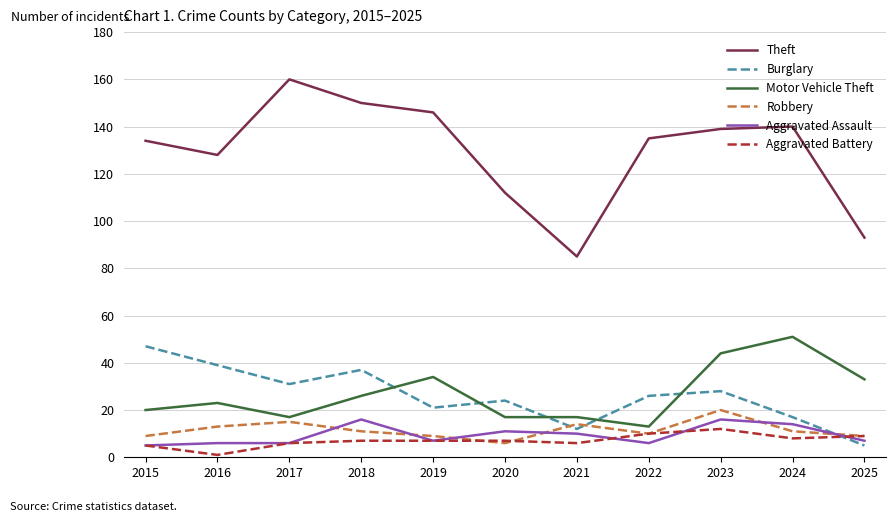

What are all the series names shown in the legend?

Theft, Burglary, Motor Vehicle Theft, Robbery, Aggravated Assault, Aggravated Battery